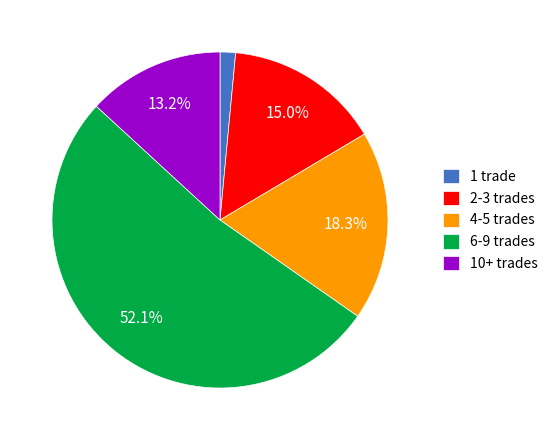

Between 10+ trades and 1 trade, which is larger?

10+ trades